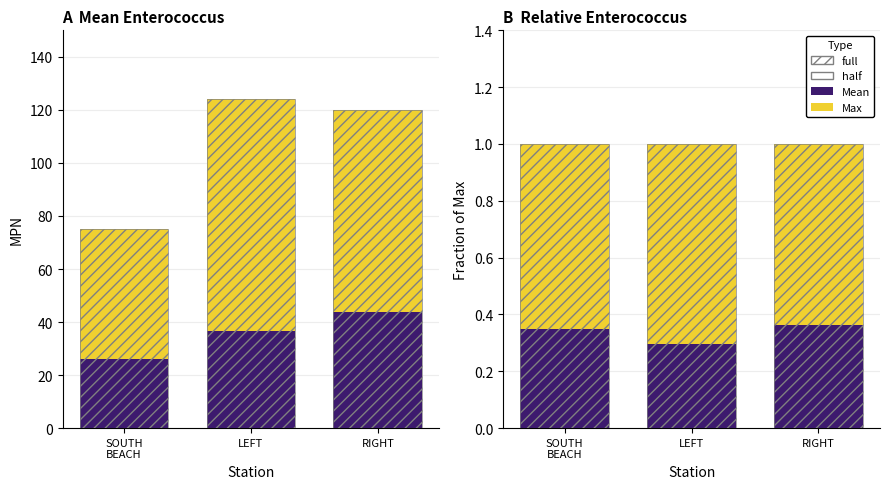

Reading right to left, extract all data points from this chart.

Mean: RIGHT=0.4	LEFT=0.3	SOUTH
BEACH=0.3
Max: RIGHT=1.0	LEFT=1.0	SOUTH
BEACH=1.0